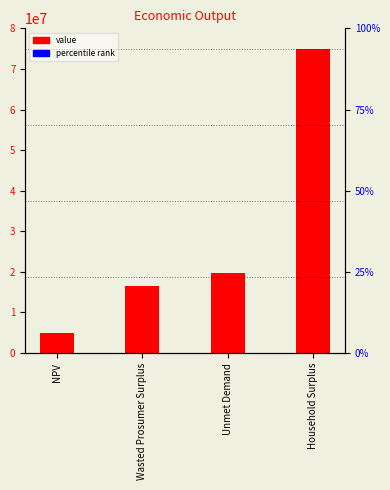

What is the sum of the values at Unmet Demand and Household Surplus?

94791708.3